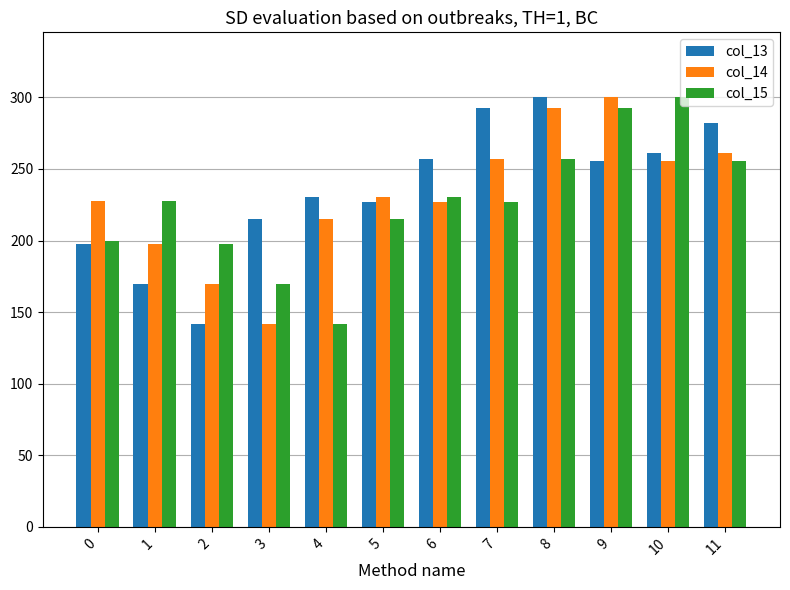

What is the sum of all col_13 values?

2830.6